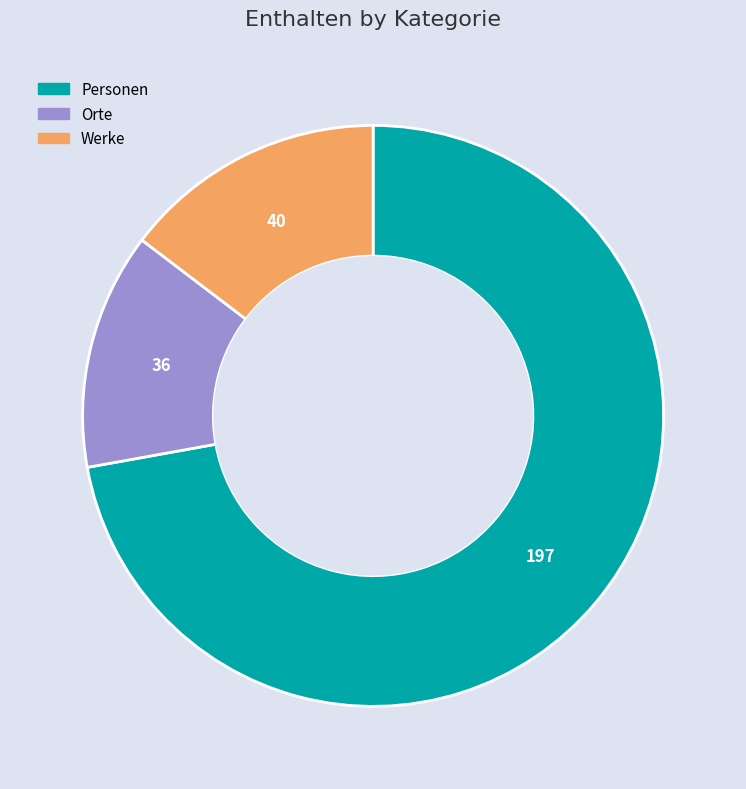

Rank the categories by value from lowest to highest.

Orte, Werke, Personen